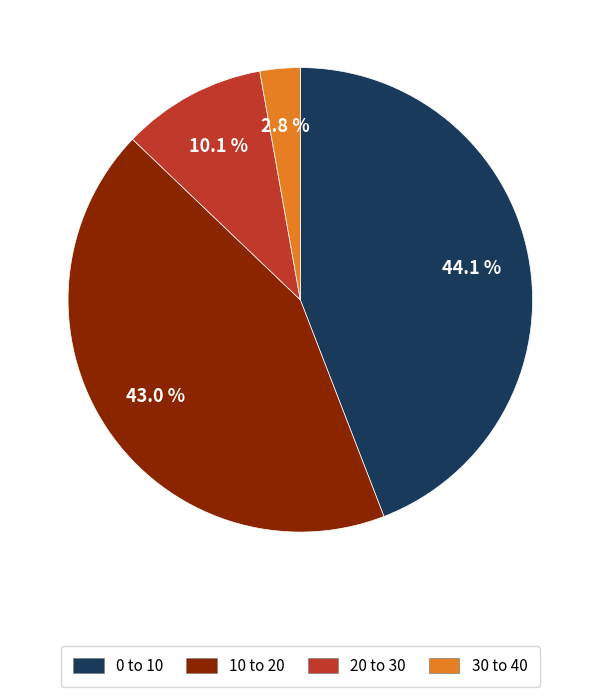

Is it true that 20 to 30 is 17% of the pie?

False